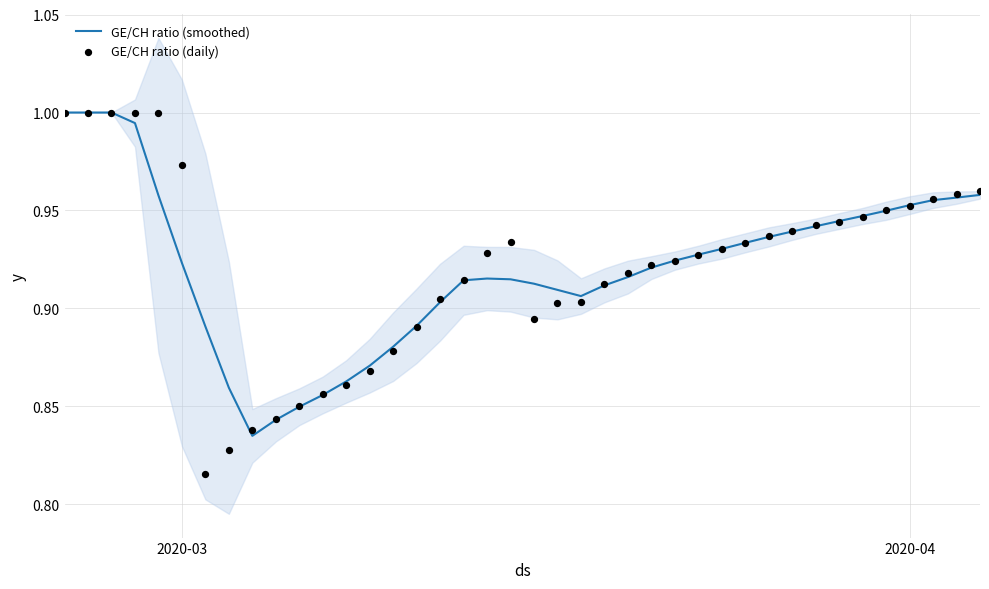

Which series contains the lowest Y value?

GE/CH ratio (daily)